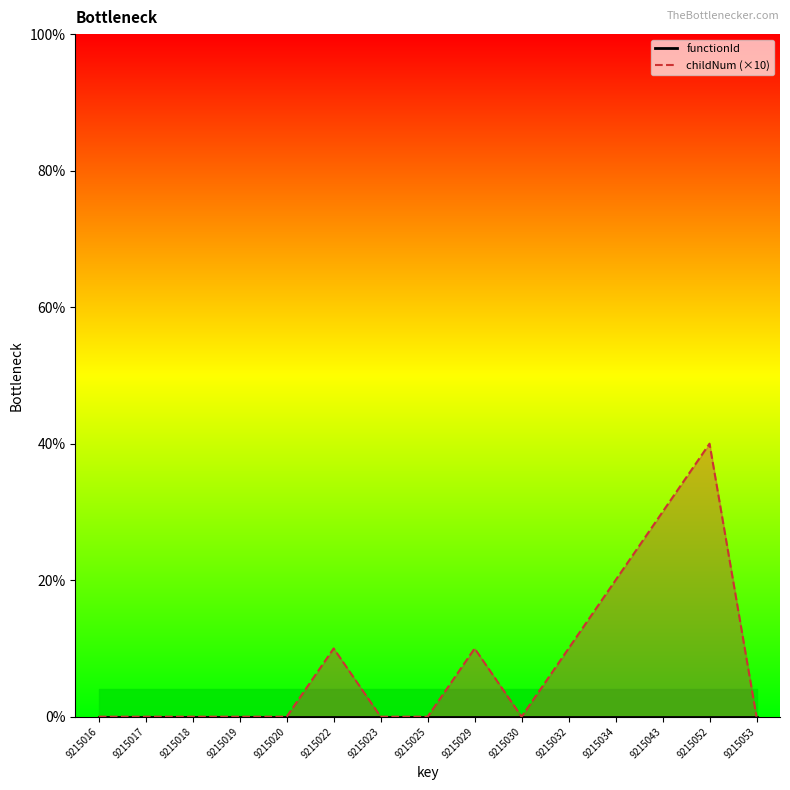

Is the value of childNum (×10) at 9215025 greater than the value of functionId at 9215016?

No